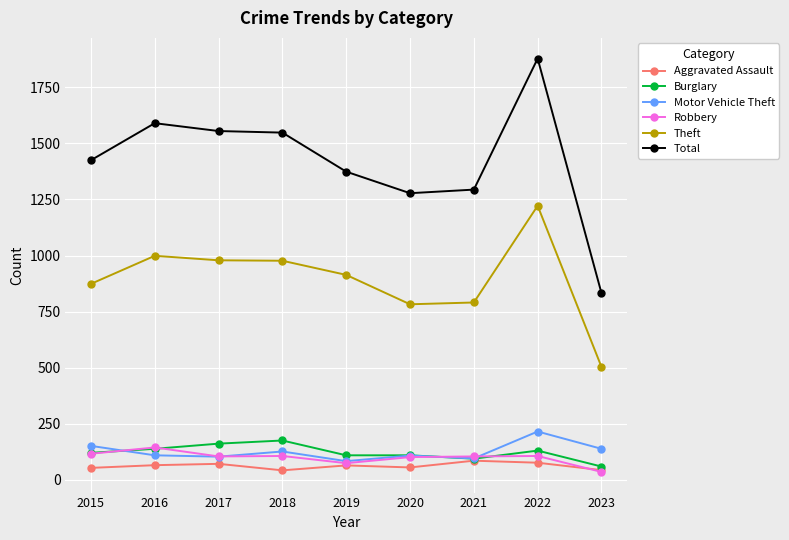

Which series has the widest spread of values?

Total